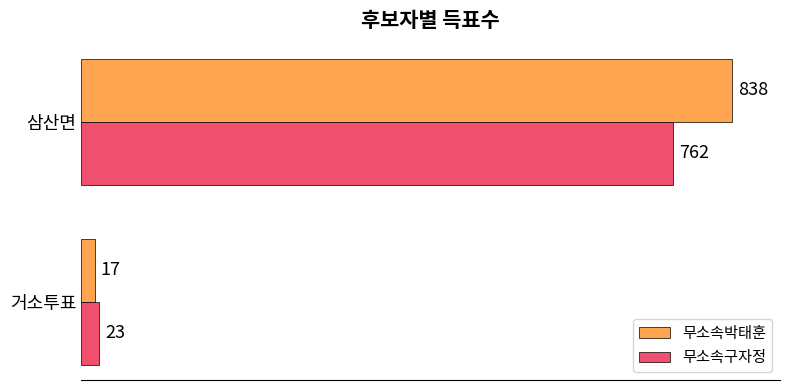

List the labels in order of 무소속박태훈 value, largest first.

삼산면, 거소투표